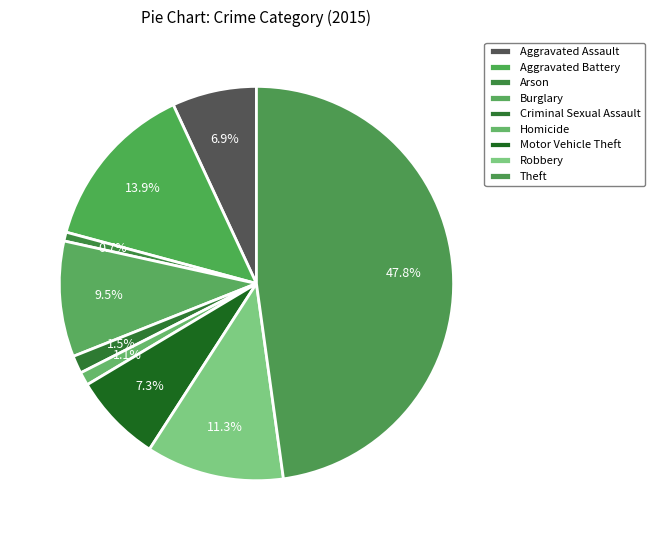

Count the number of slices in the pie.

9